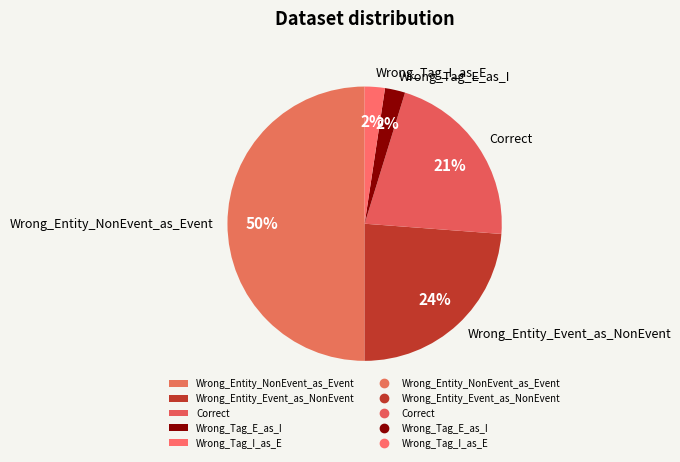

To the nearest percent, what percentage of the pie is Correct?

21%